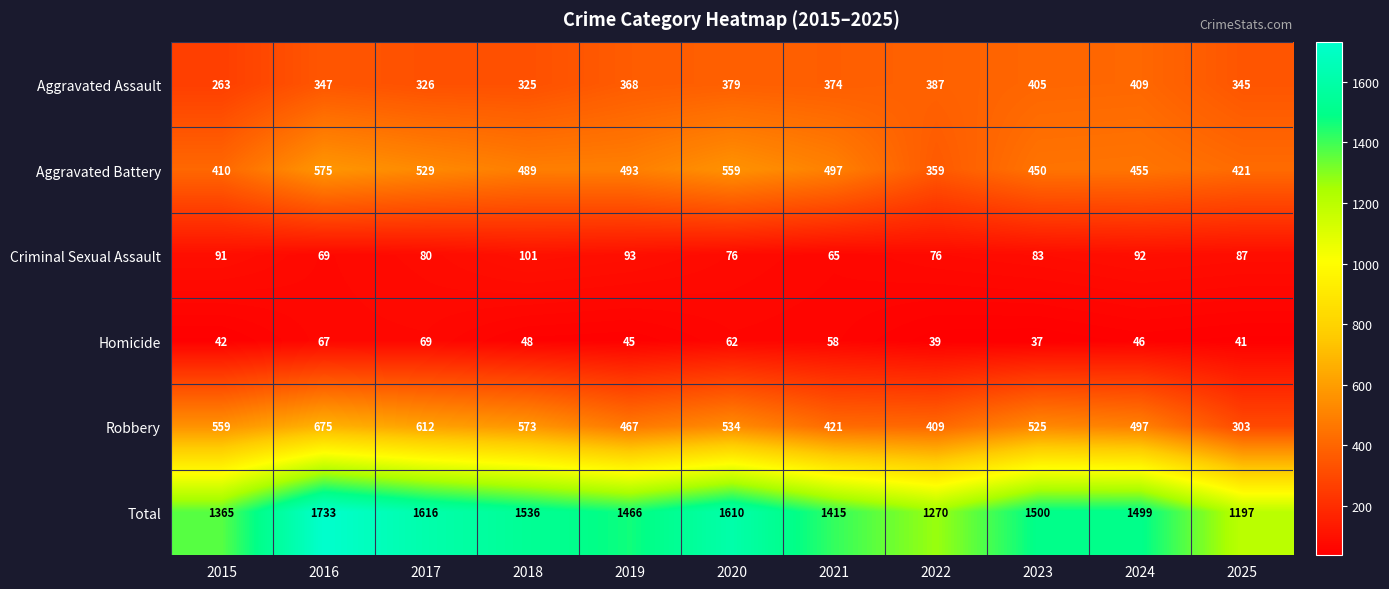

Which series changed the most between 2017 and 2020?

Robbery